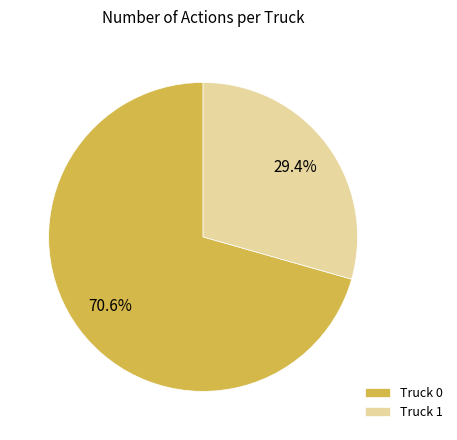

Rank the categories by value from lowest to highest.

Truck 1, Truck 0